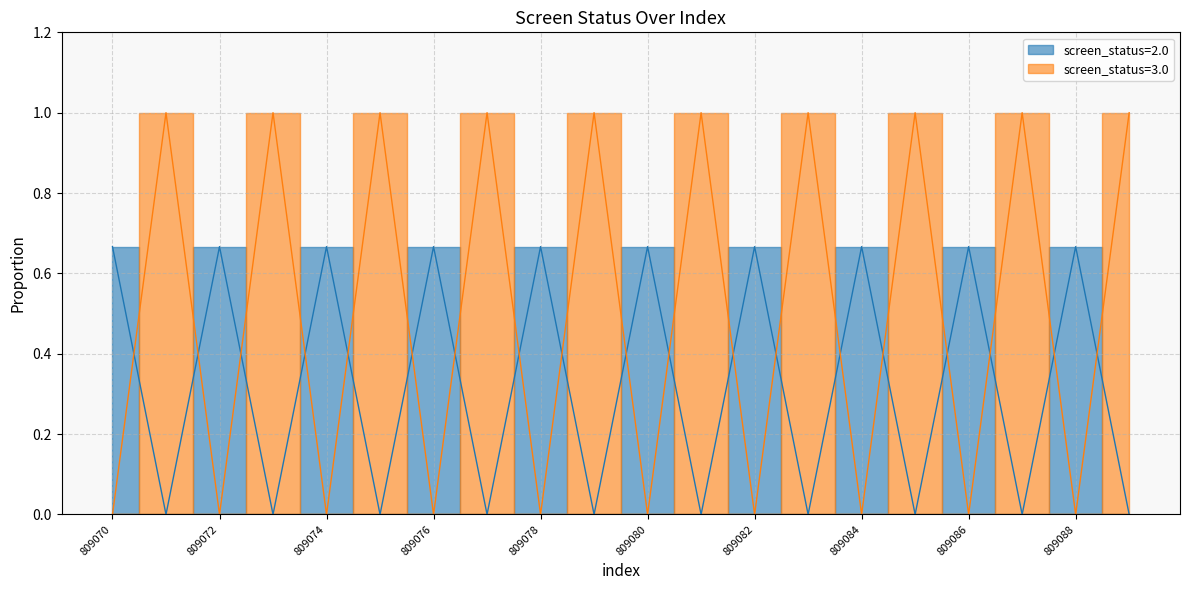

How many lines are shown in the chart?

2